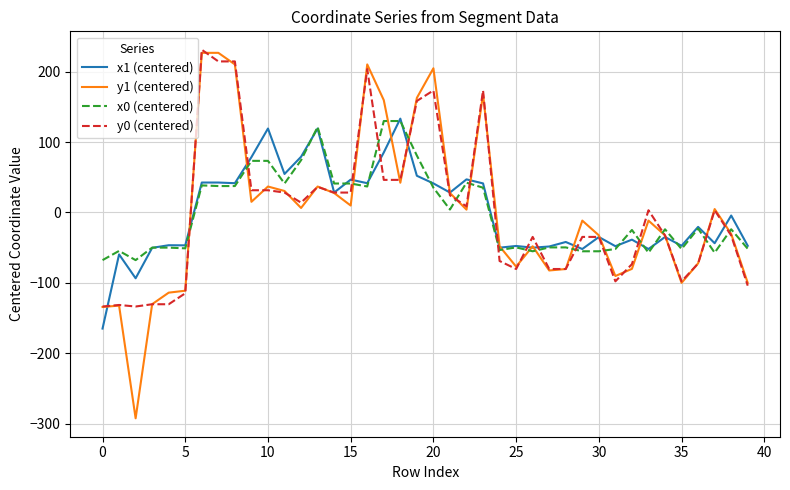

Count the number of categories in the chart.

40